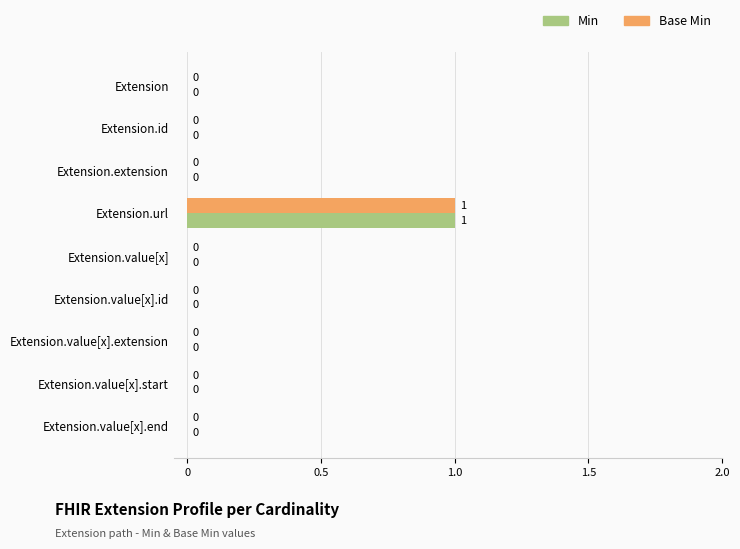

How many values in the Base Min series exceed 0?

1